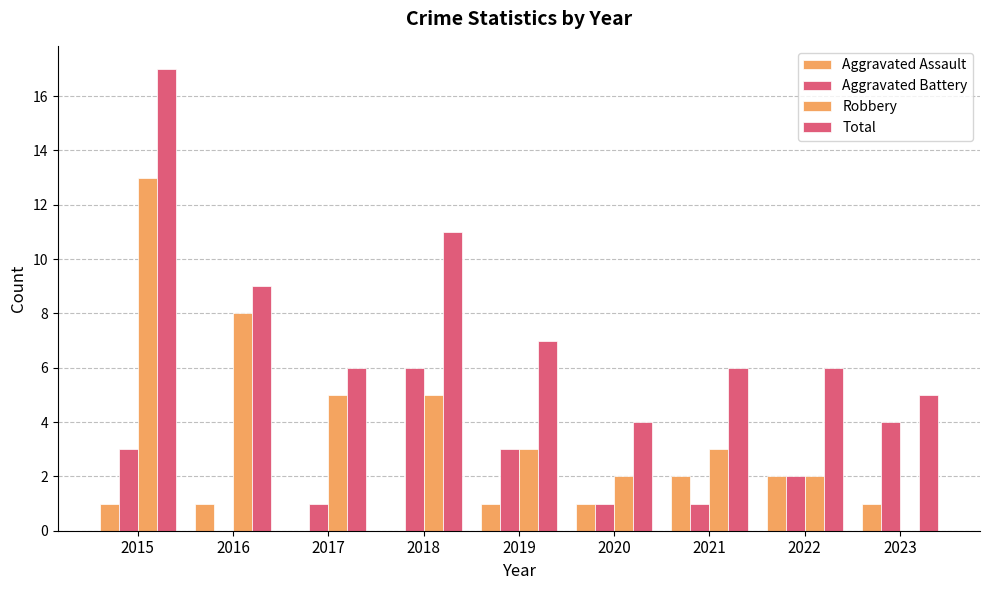

Which series has the largest total across all categories?

Total